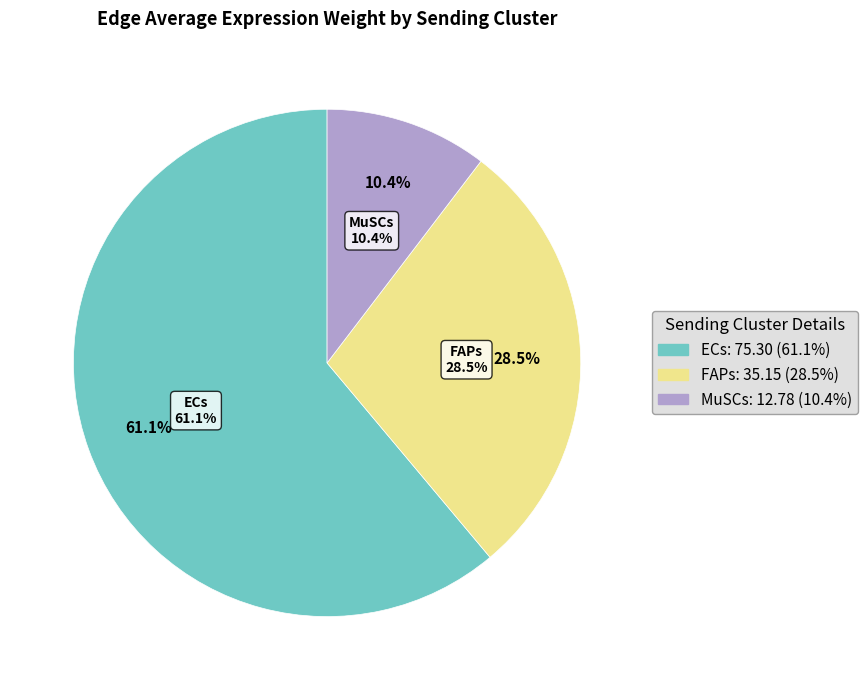

Do ECs and FAPs together represent more than half of the pie?

Yes